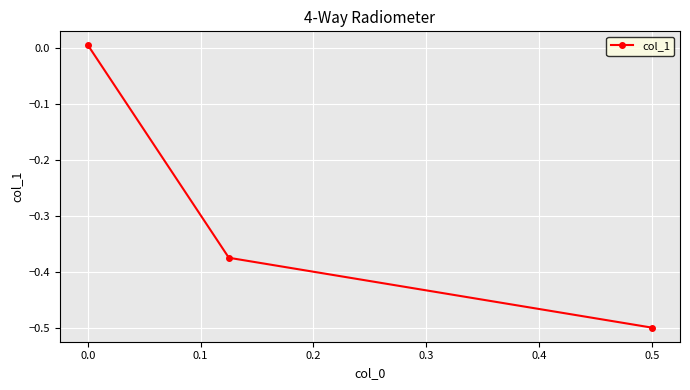

What is the smallest value displayed?

-0.5